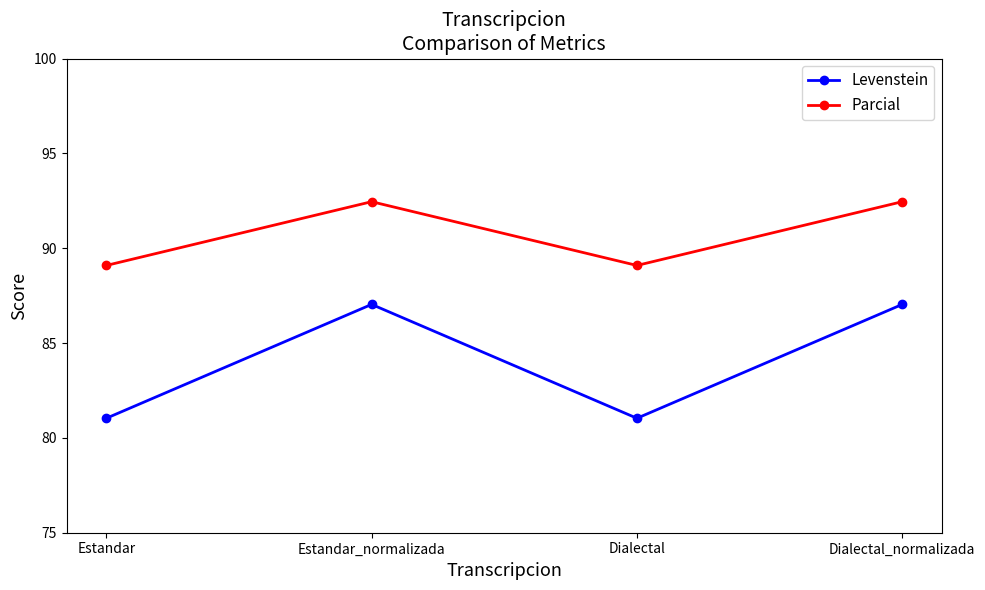

Reading right to left, list all the values displayed in this chart.

Levenstein: Dialectal_normalizada=87.0	Dialectal=81.0	Estandar_normalizada=87.0	Estandar=81.0
Parcial: Dialectal_normalizada=92.5	Dialectal=89.1	Estandar_normalizada=92.5	Estandar=89.1